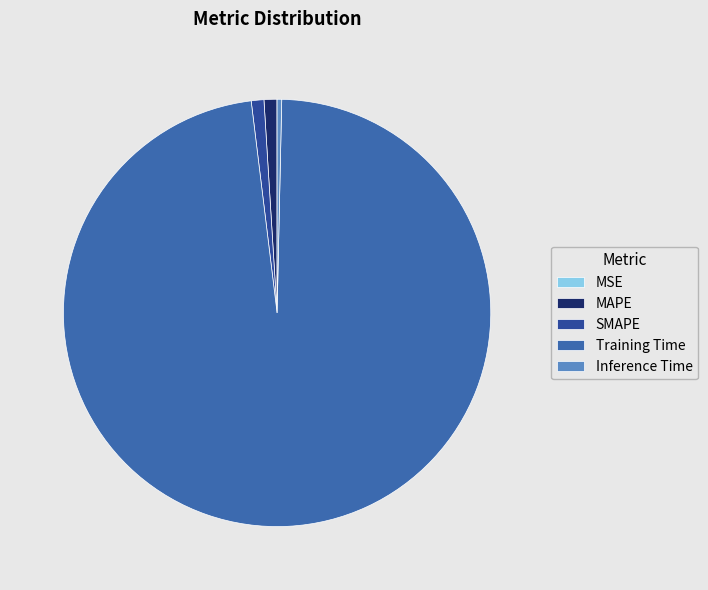

The Inference Time slice represents 1% of the pie. True or false?

False